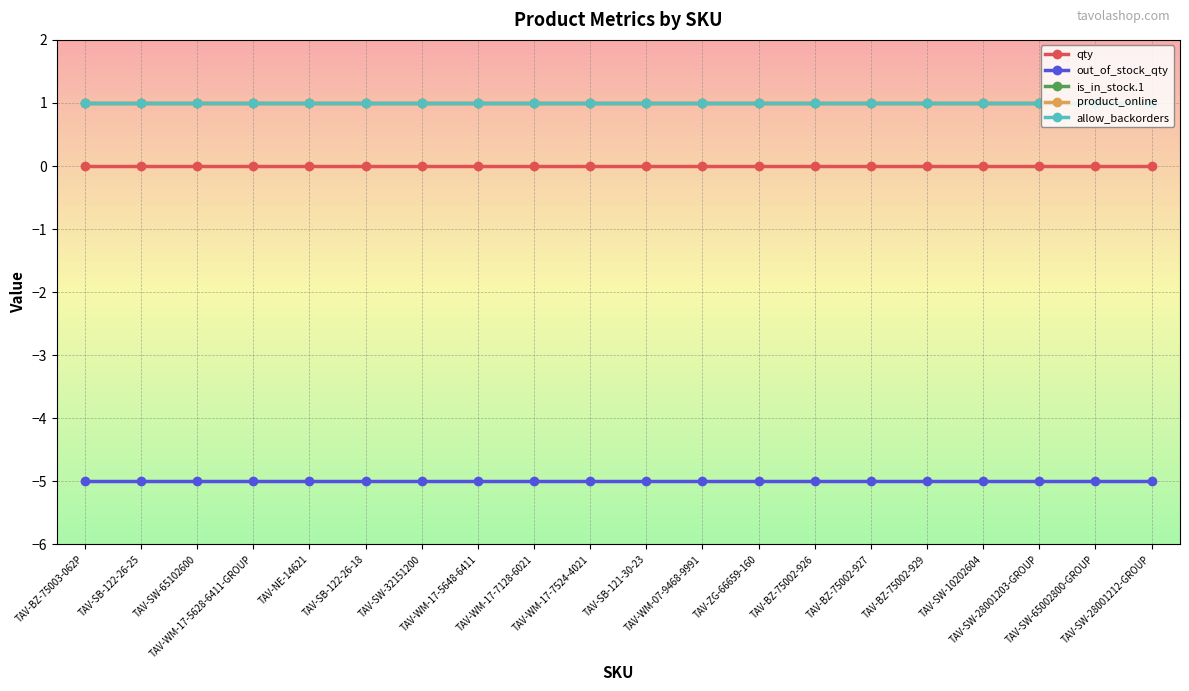

What is the minimum value shown in the chart?

-5